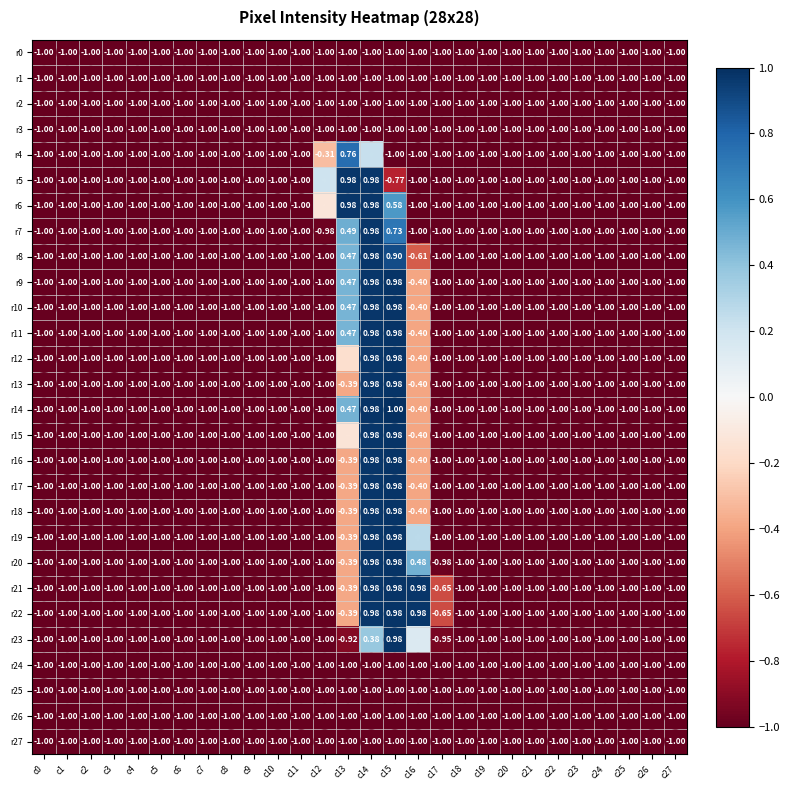

At which label is r22 closest to 0?

c13